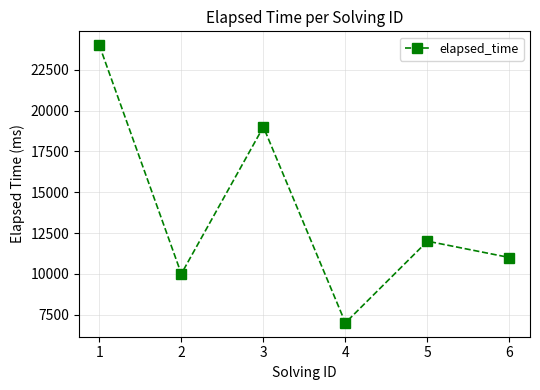

Reading right to left, list all the values displayed in this chart.

11000	12000	7000	19000	10000	24000